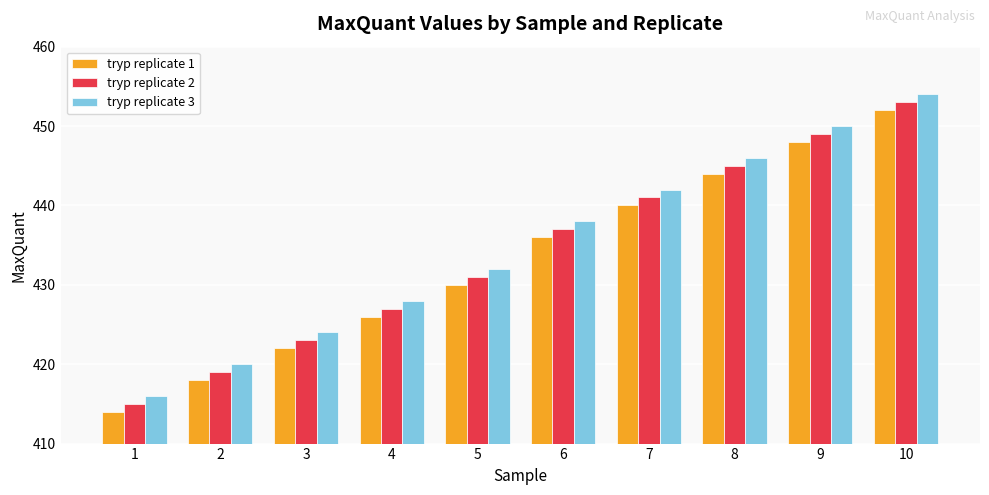

Is it true that tryp replicate 1 equals 763 at 7?

False